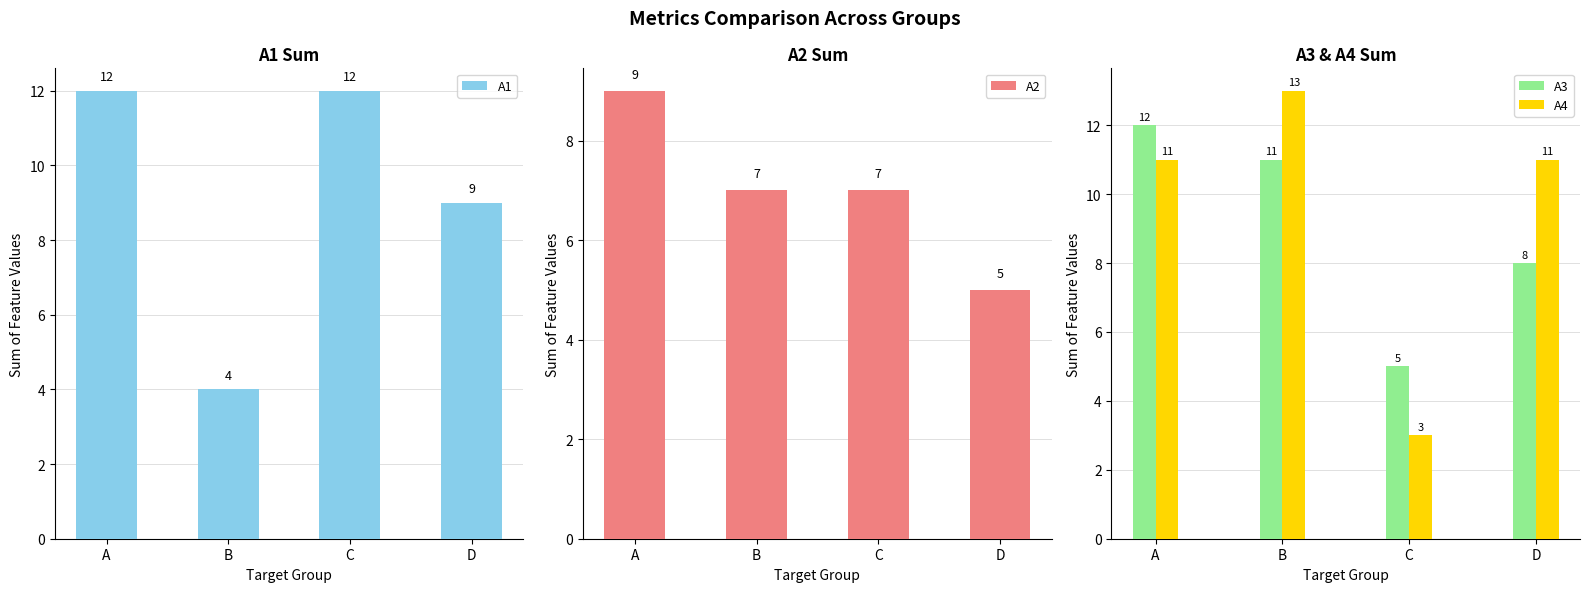

How many values in the A3 series exceed 11?

1